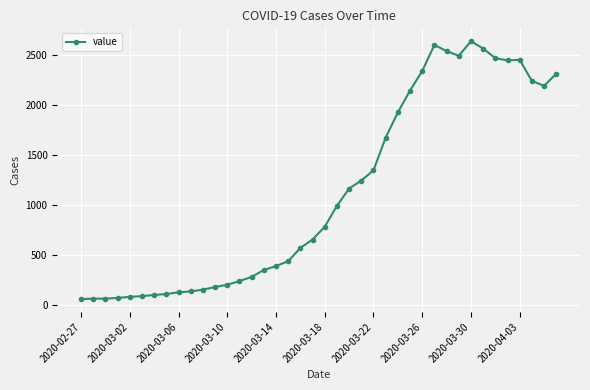

What is the difference between the maximum and minimum values?

2578